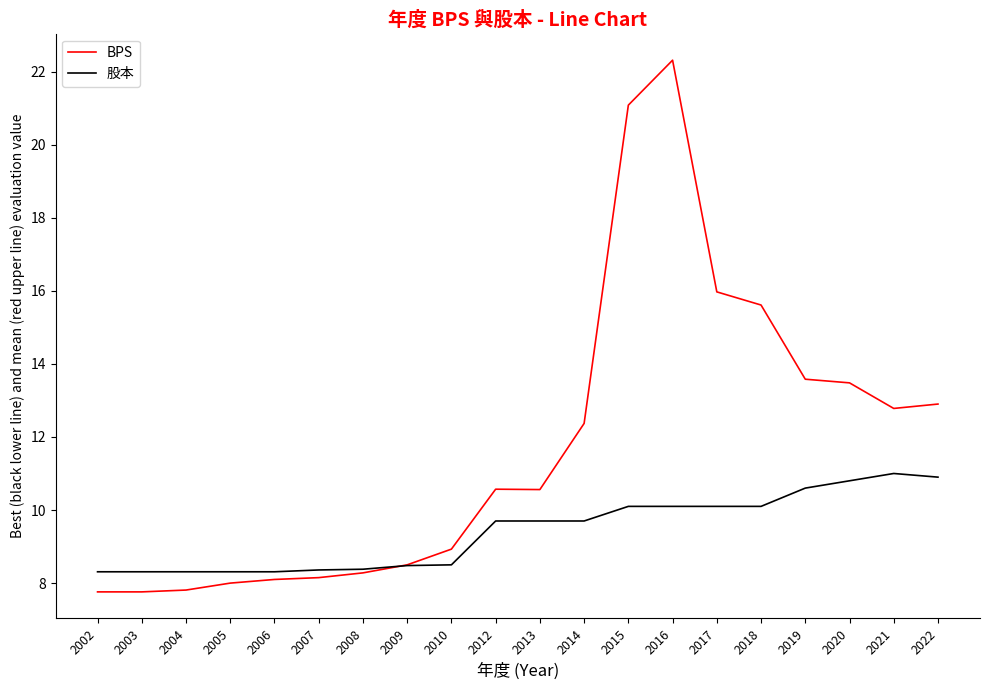

Is this an area chart (filled region under the line)?

No